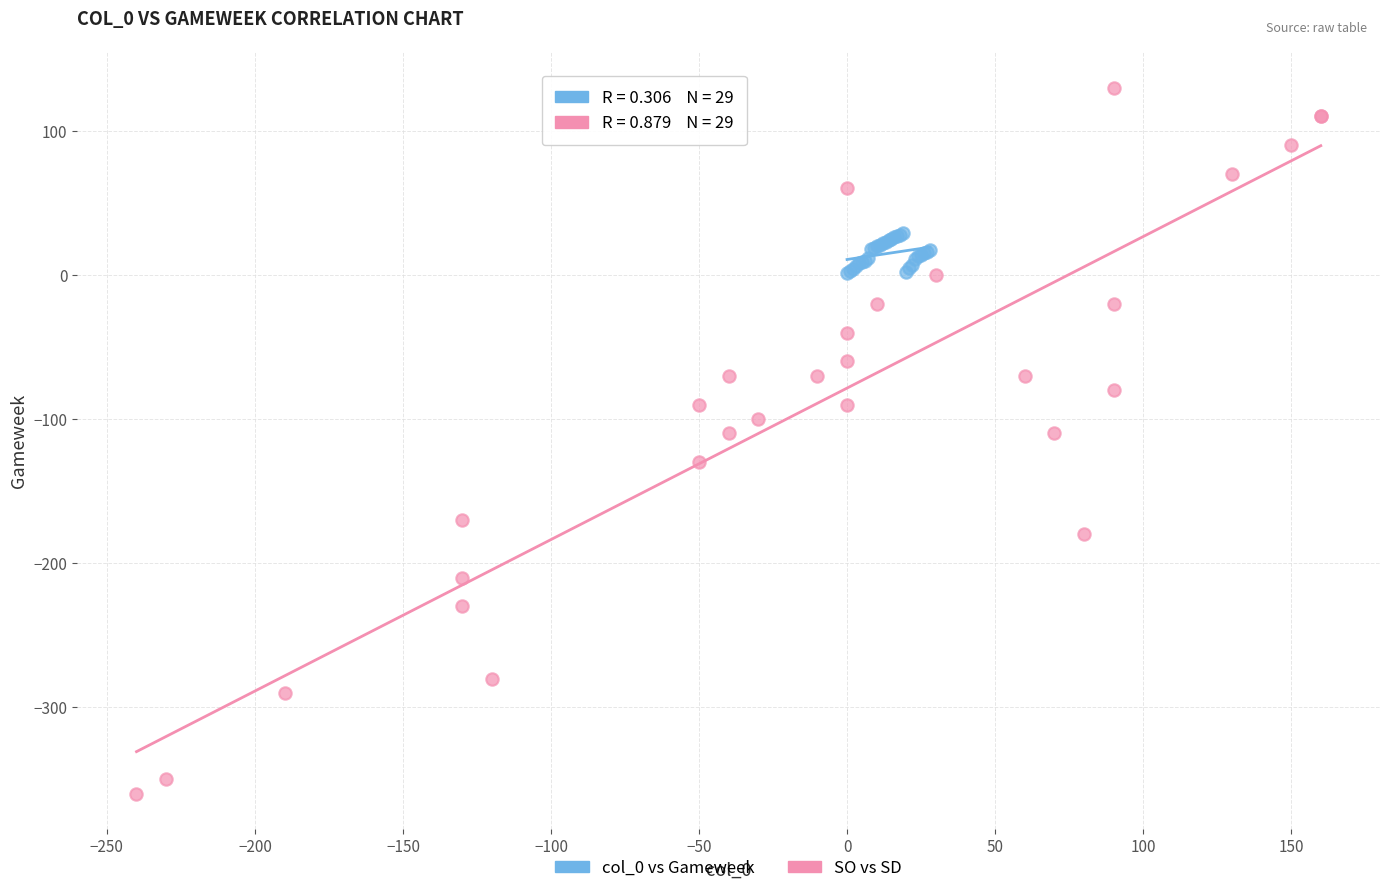

Which series has the largest Y range (max minus min)?

SO vs SD